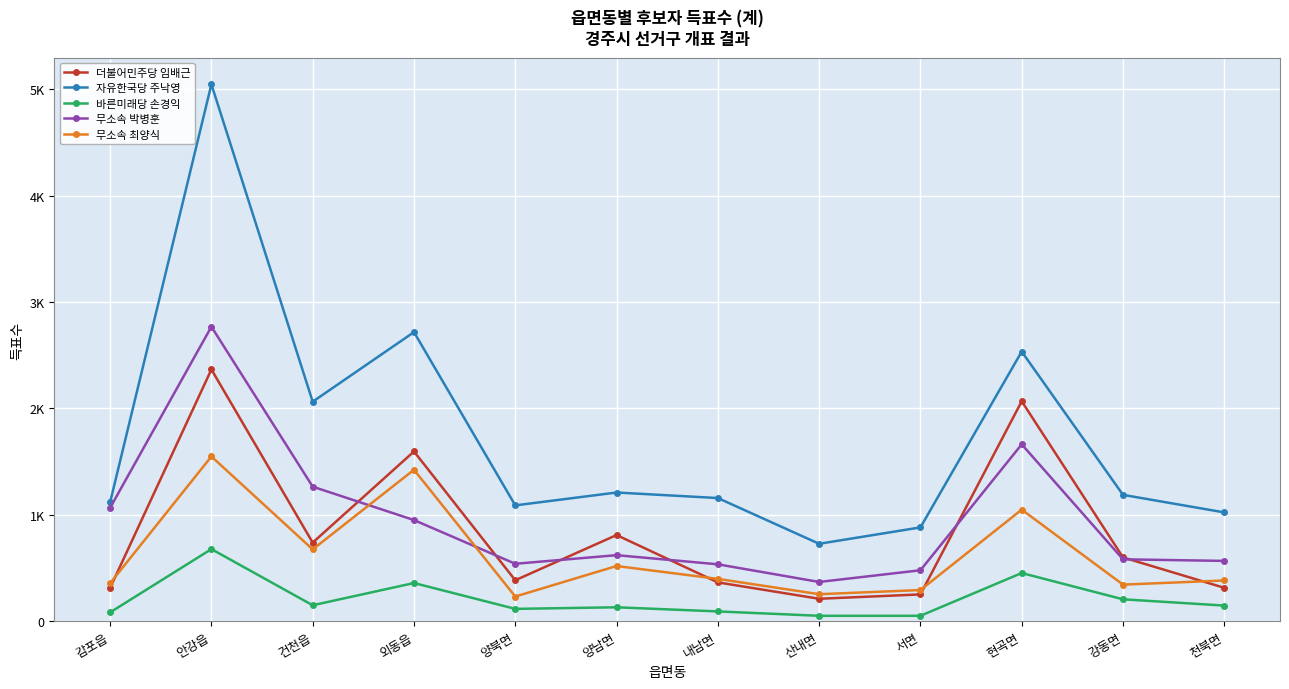

How many interior local peaks does the 무소속 최양식 series have?

4